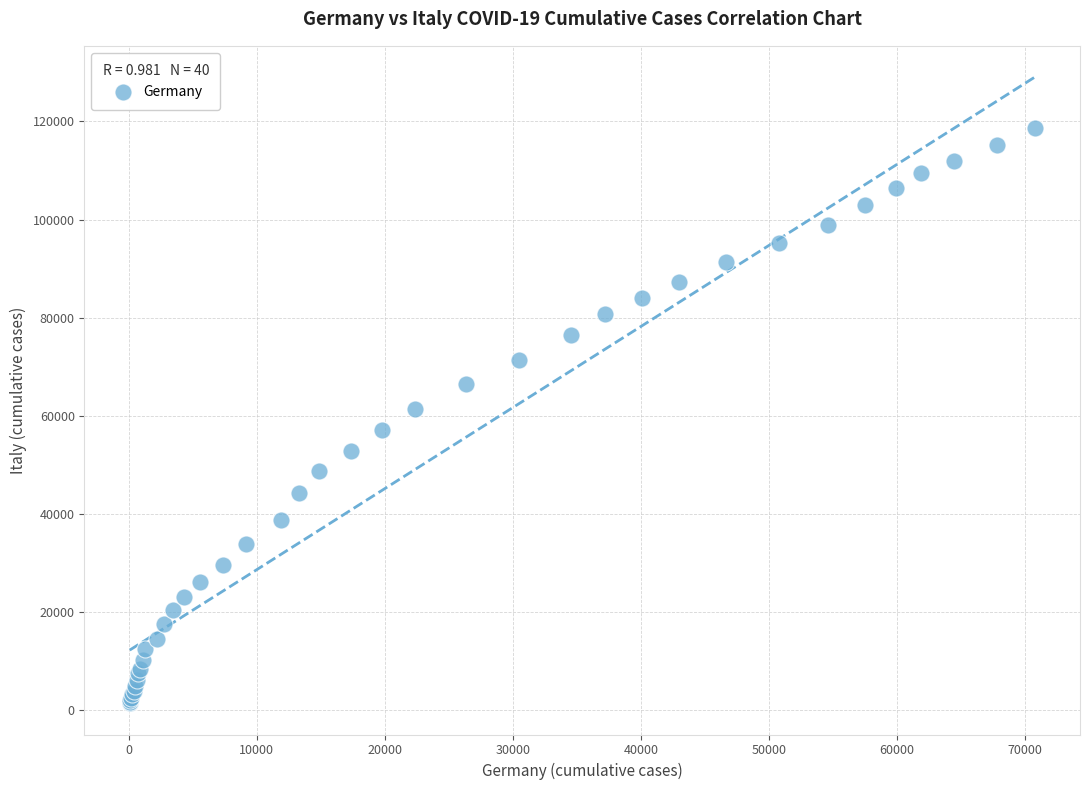

What Y value in the scatter plot is closest to 59999?

61425.2